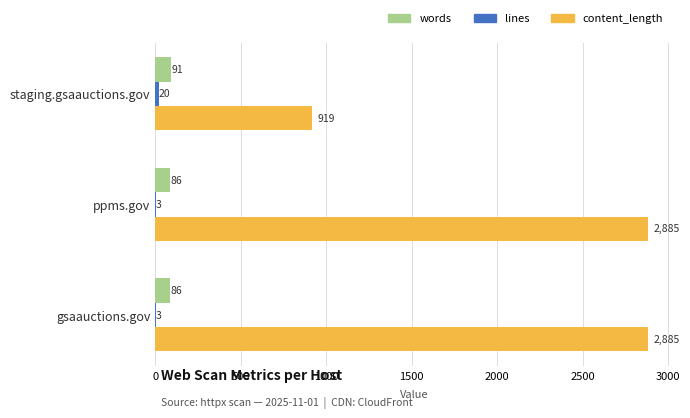

Which series has the largest total across all categories?

content_length